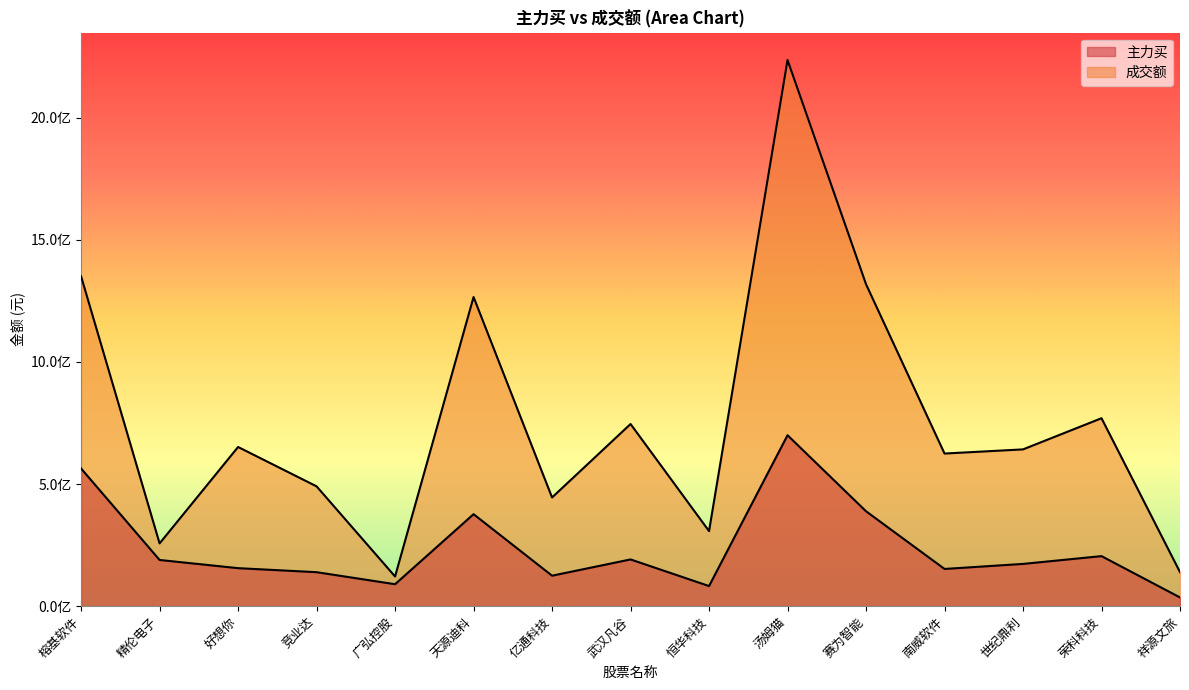

What is the label of the 1st point from the left?

榕基软件